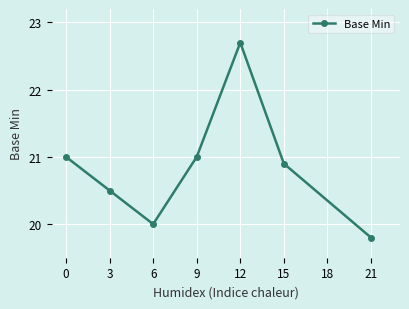

What is the sum of the values at 0 and 15?

41.9